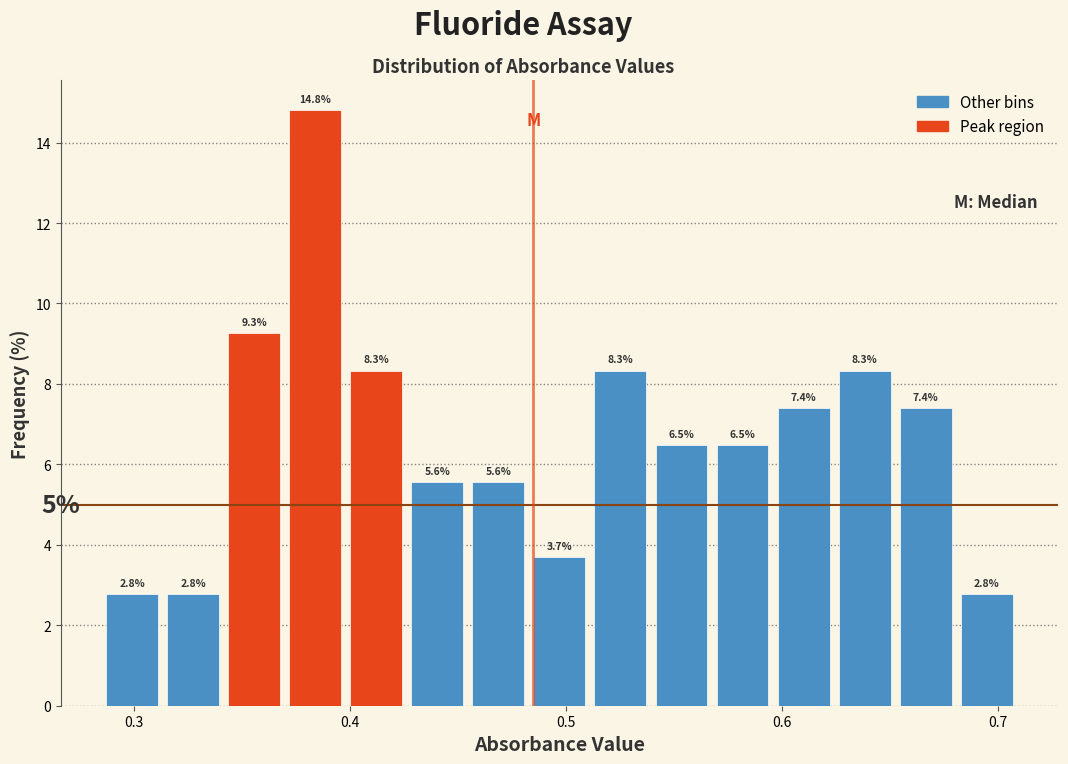

Around what value on the x-axis is the tallest bar? Give the approximate position of its centre, as read against the axis.

0.38